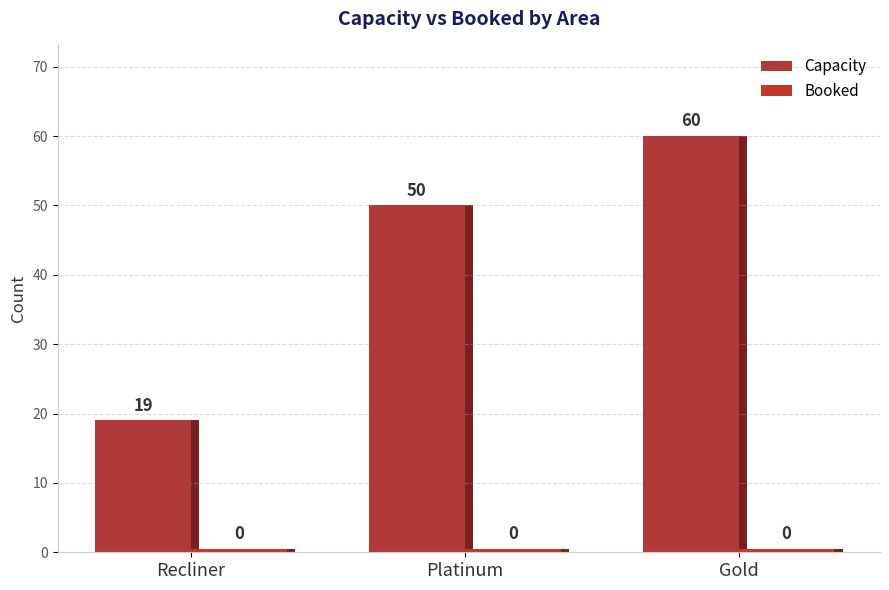

Are the bars horizontal?

No